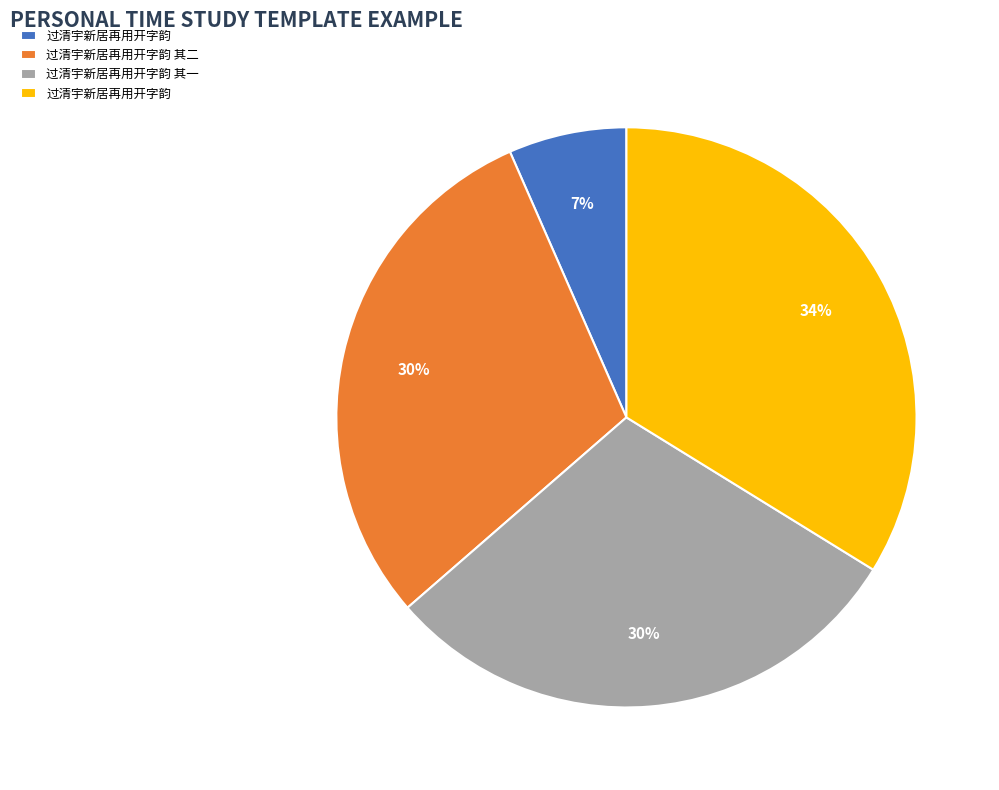

Does any single category account for the majority?

No